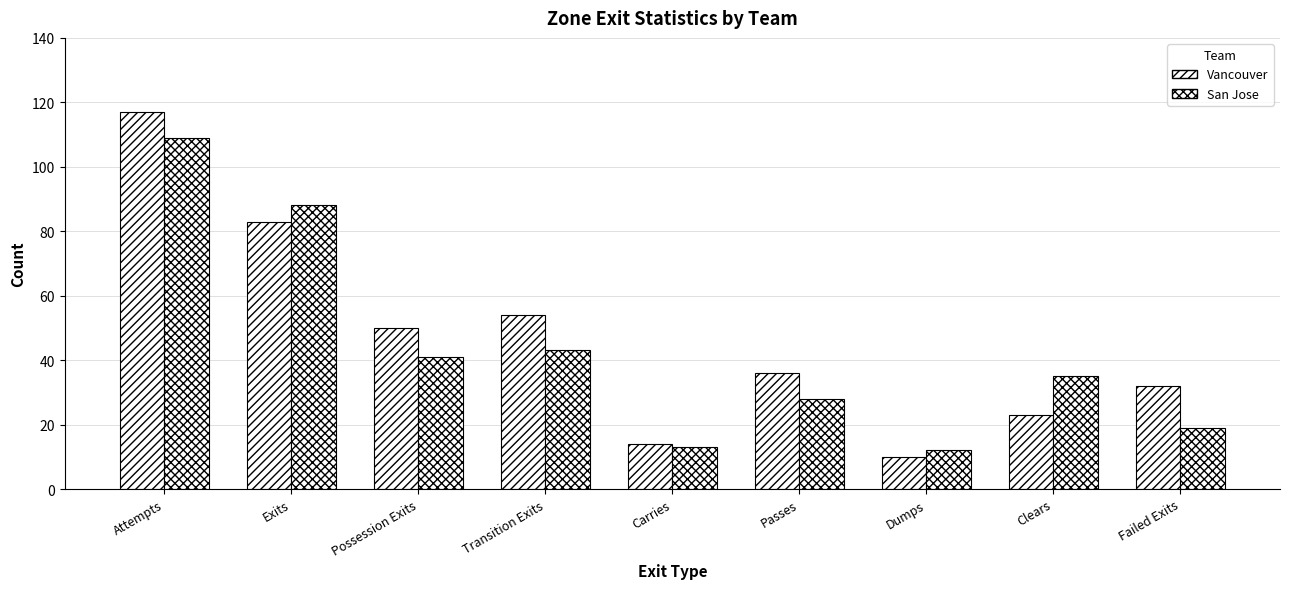

Between Possession Exits and Clears, which is larger?

Possession Exits